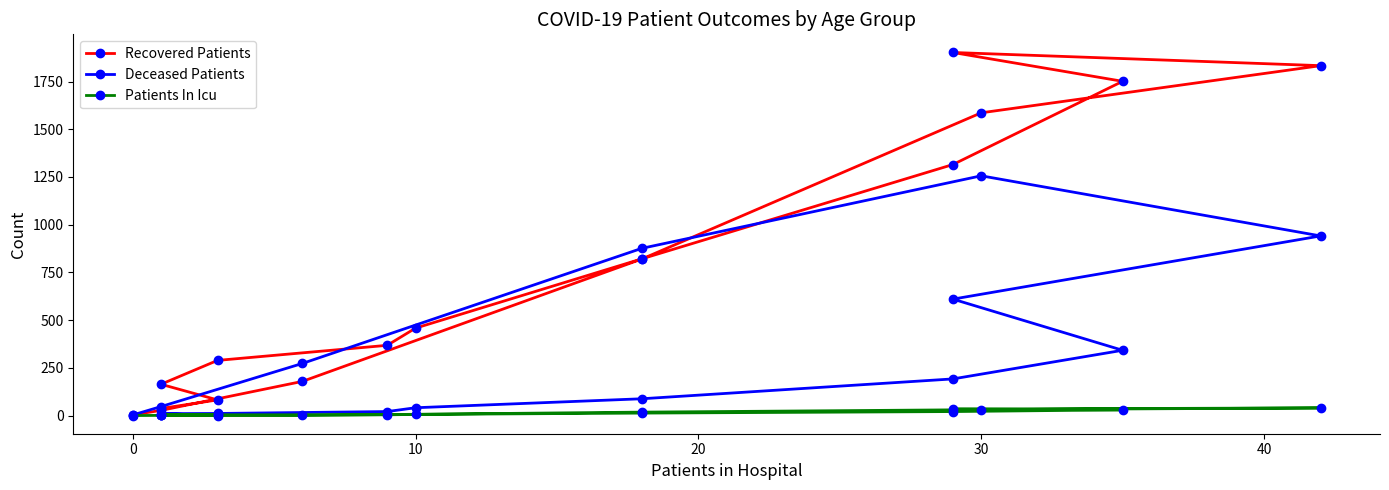

How many values in the Patients In Icu series exceed 6?

7